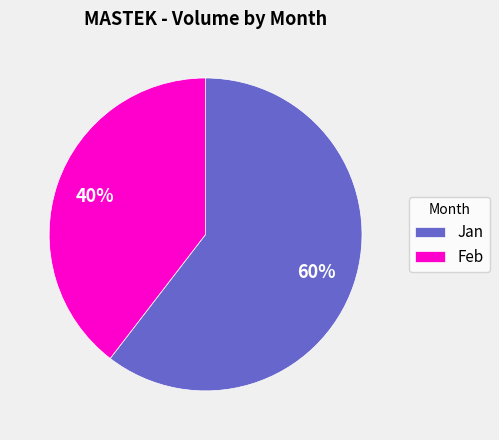

Which has a higher value, Feb or Jan?

Jan